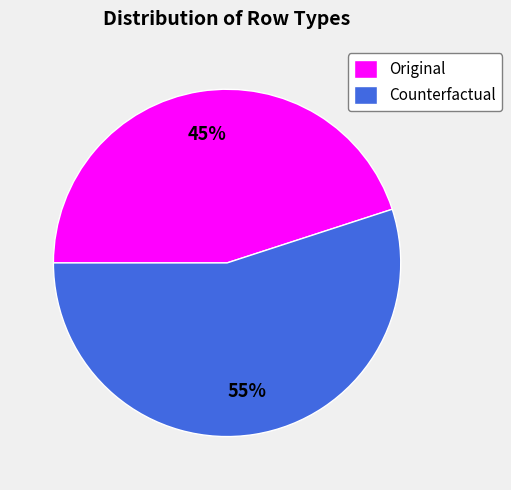

Which has a higher value, Original or Counterfactual?

Counterfactual